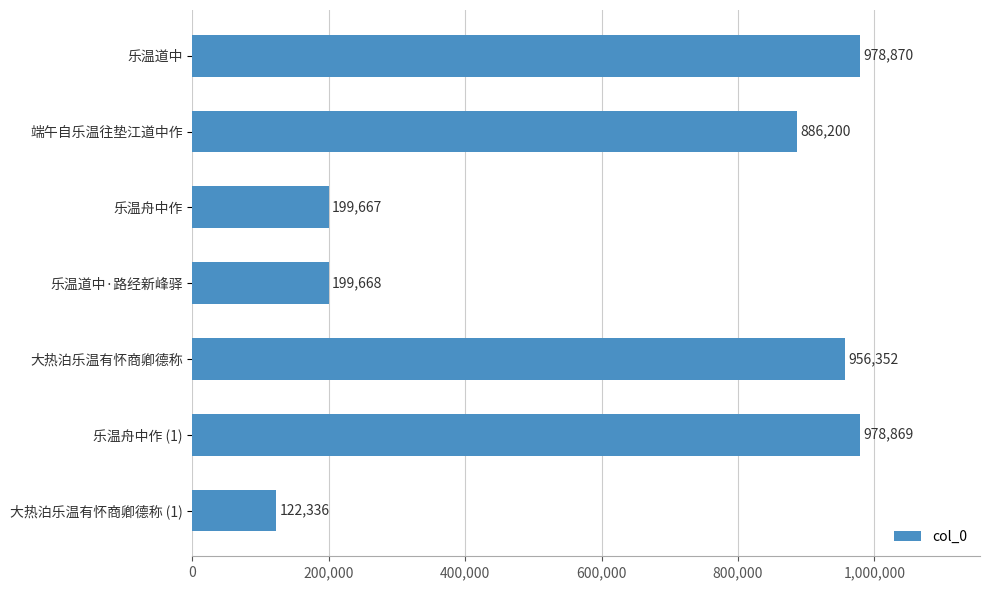

Count the number of data series in this chart.

1